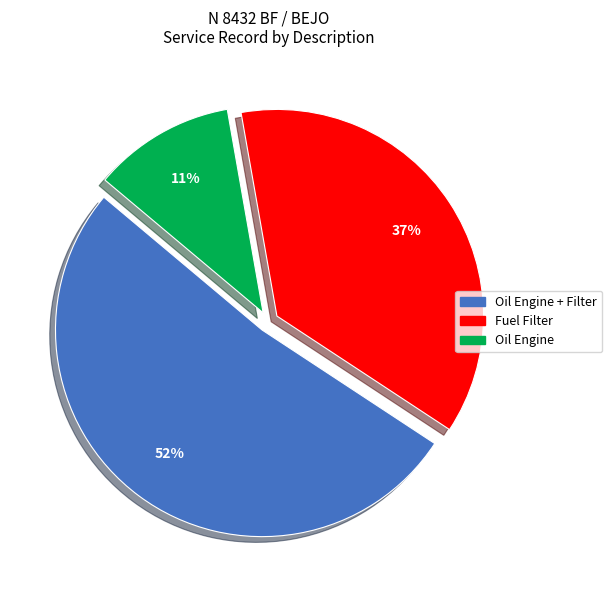

Does any single category account for the majority?

Yes